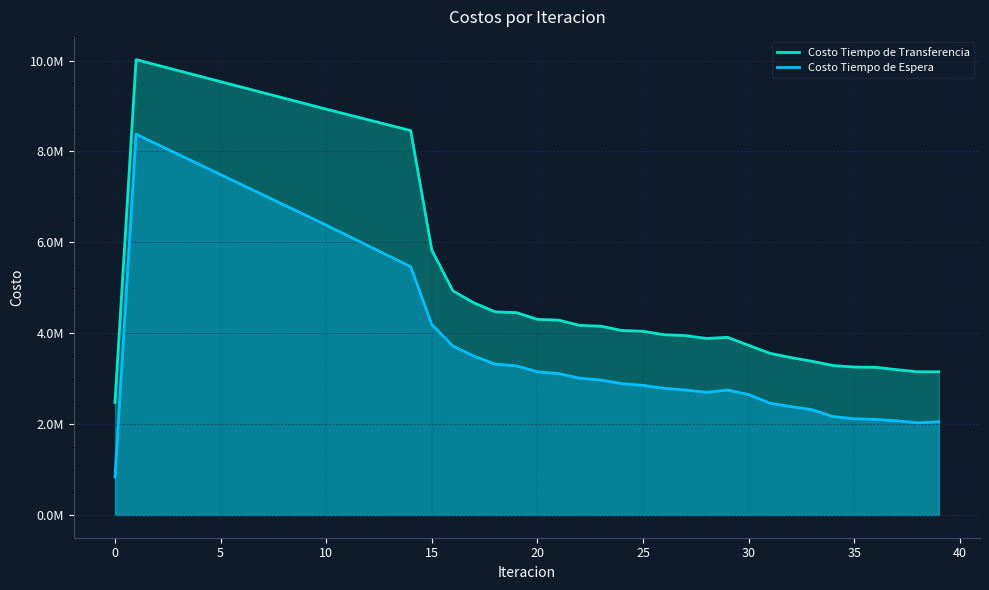

What is the average value of the Costo Tiempo de Transferencia series?

5756715.2